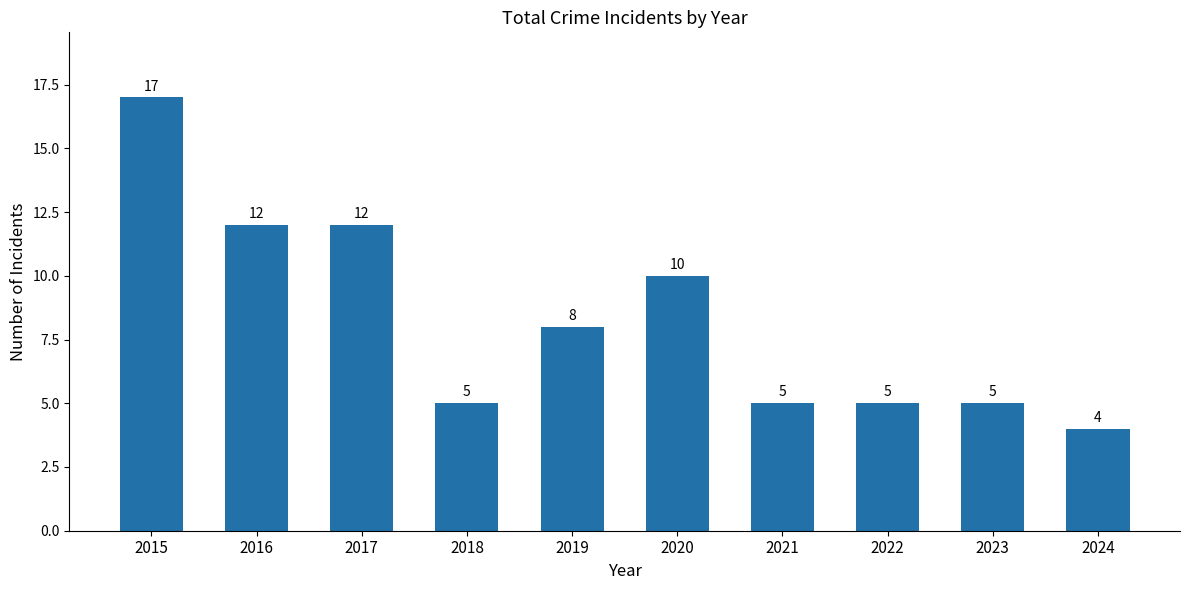

At which label does the data first exceed 8?

2015